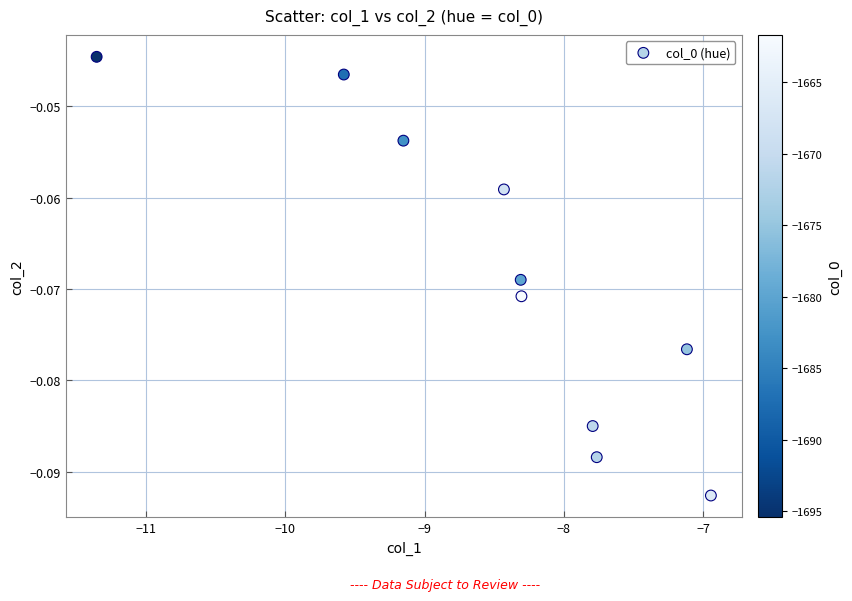

What is the average X value?

-8.5